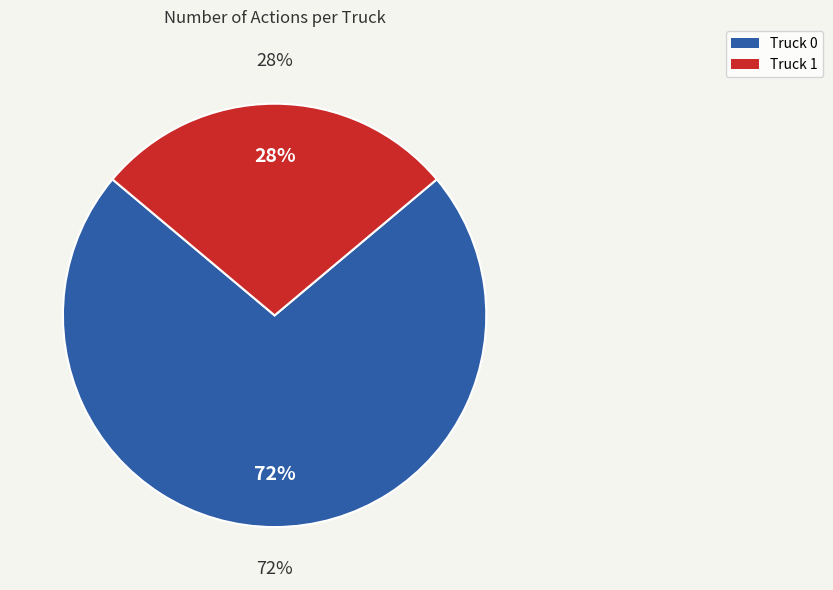

The Truck 1 slice represents 18% of the pie. True or false?

False